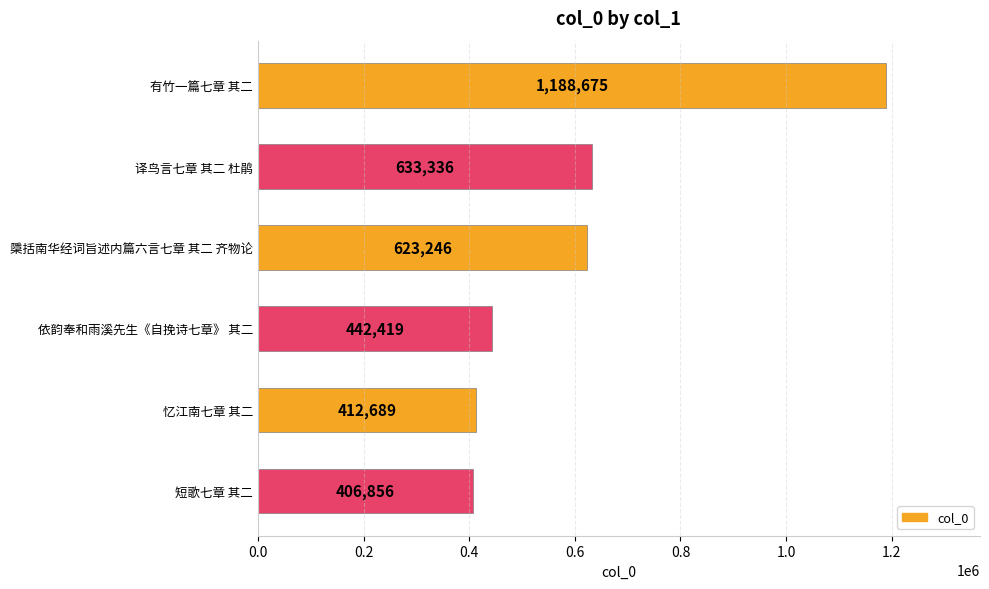

Reading bottom to top, what are all the values shown in this chart?

短歌七章 其二=406856	忆江南七章 其二=412689	依韵奉和雨溪先生《自挽诗七章》 其二=442419	檃括南华经词旨述内篇六言七章 其二 齐物论=623246	译鸟言七章 其二 杜鹃=633336	有竹一篇七章 其二=1188675